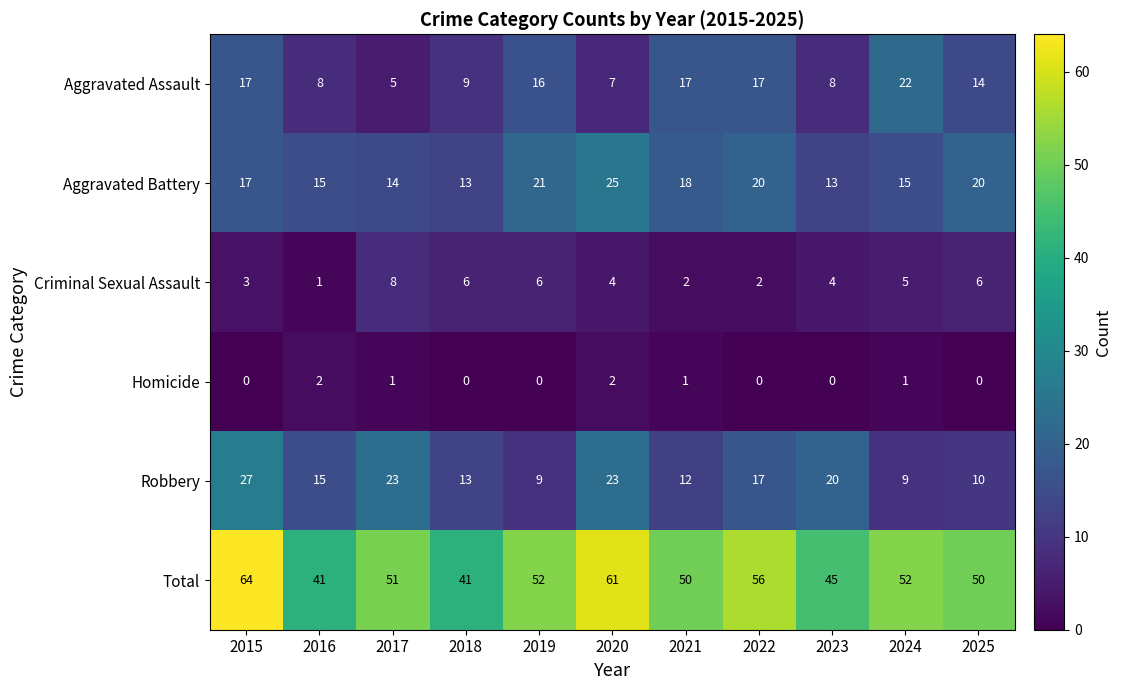

Is it true that Total equals 50 at 2025?

True